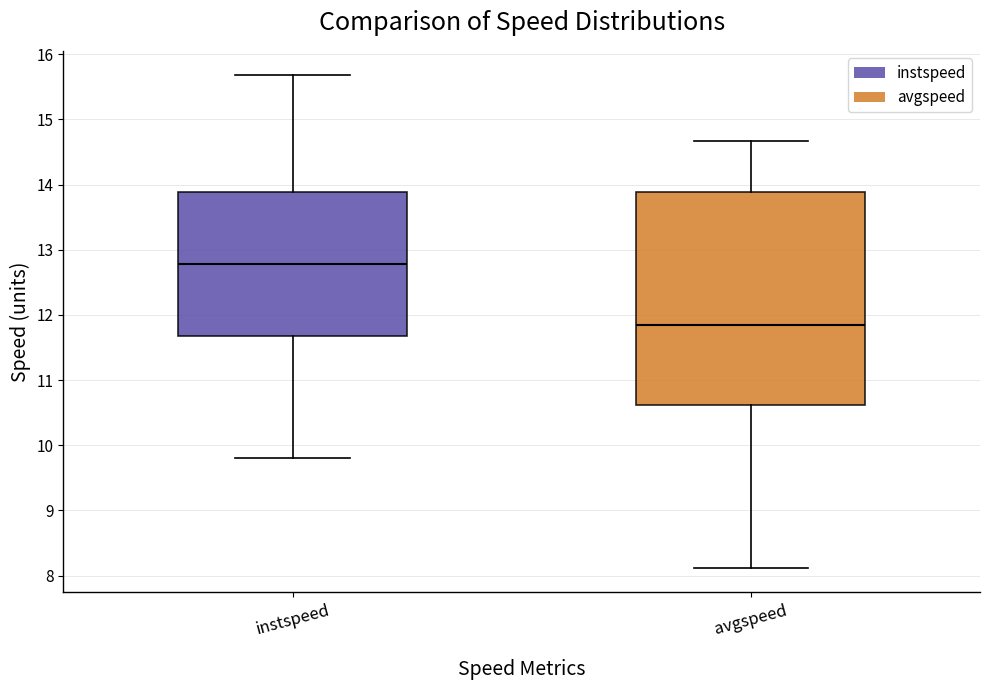

Reading left to right, transcribe this box plot: for each box, give where its median line is, the range the box spans, and where its two whiskers end, as read against the y-axis. The values are not printed on the chart, so give them approximately, as read against the axis.

instspeed: median 12.8, box 11.7 to 13.9, whiskers 9.8 to 15.7
avgspeed: median 11.9, box 10.6 to 13.9, whiskers 8.1 to 14.7